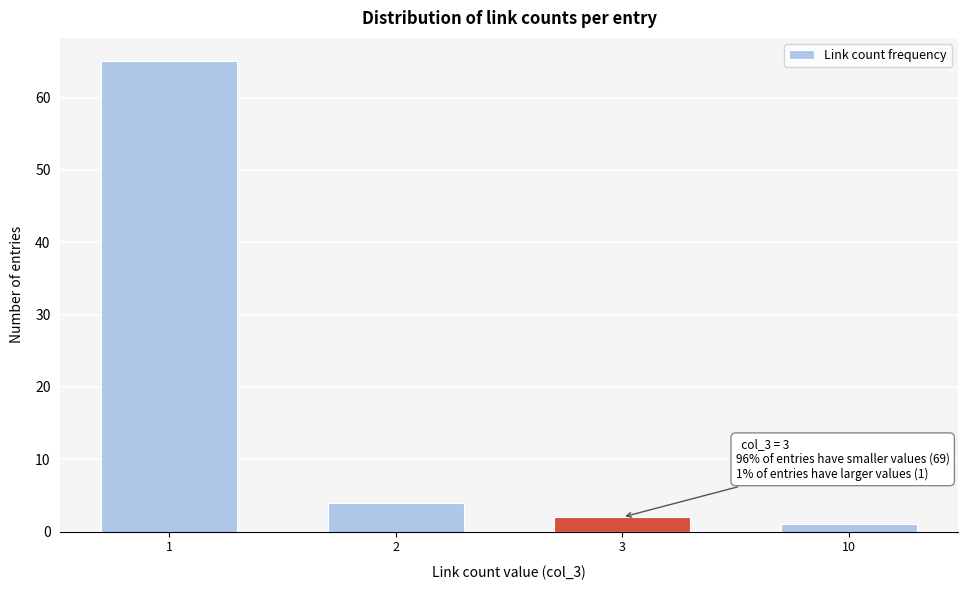

Reading left to right, list all the values displayed in this chart.

1=65	2=4	3=2	10=1